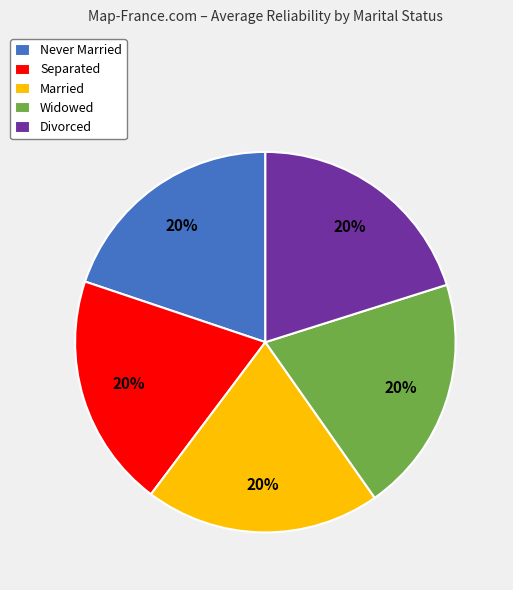

What percentage is the Married slice, to the nearest percent?

20%